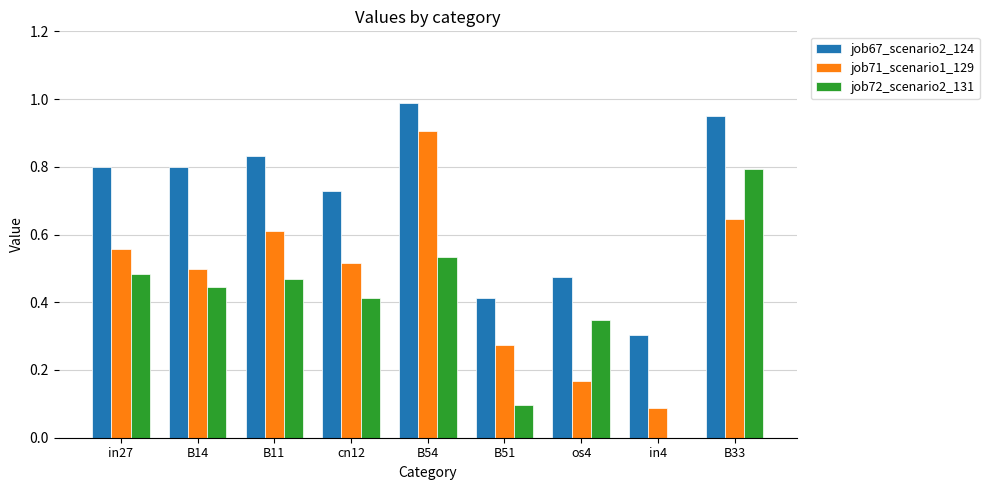

At which label does job72_scenario2_131 reach its peak?

B33